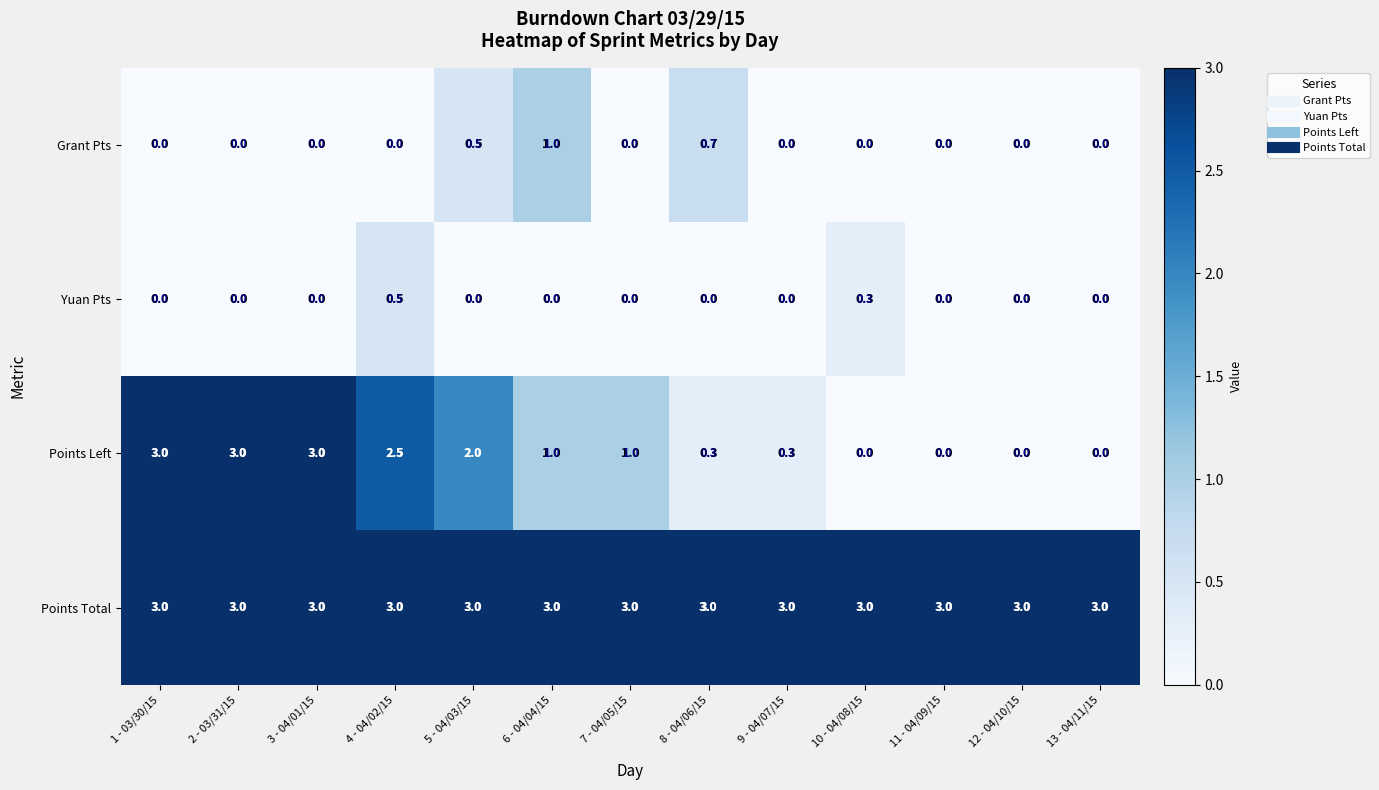

Where does the Points Left series first go above 1?

1 - 03/30/15